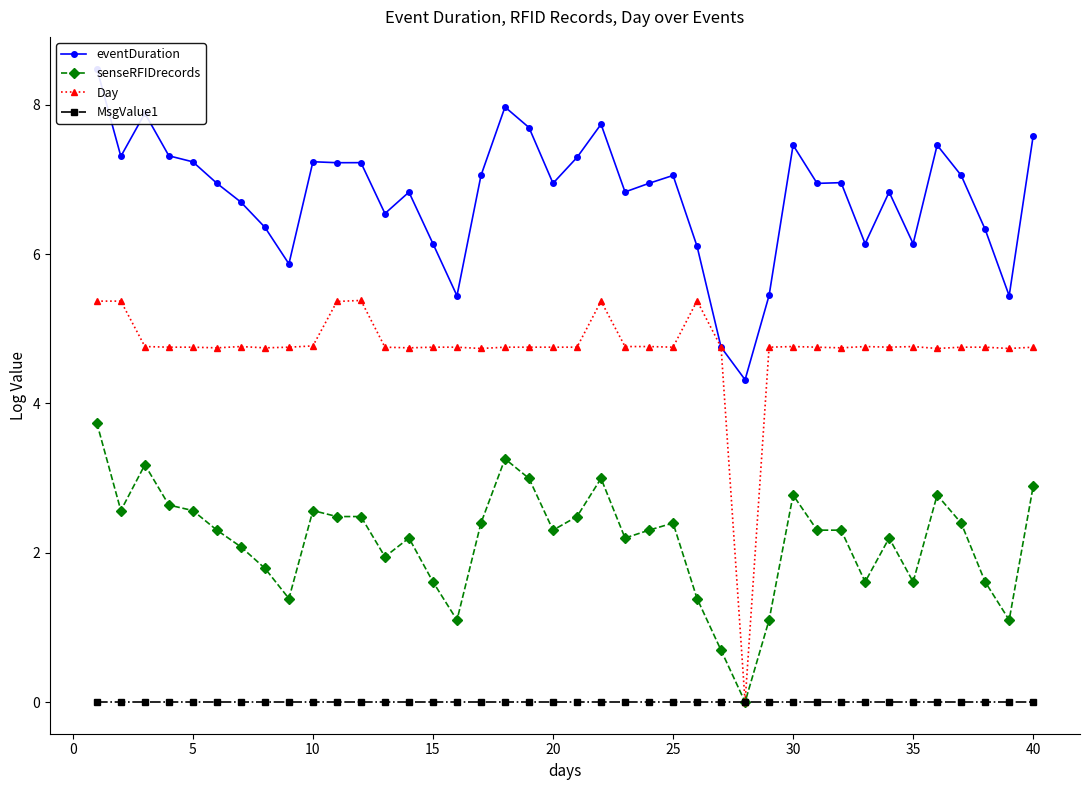

How many lines are shown in the chart?

4